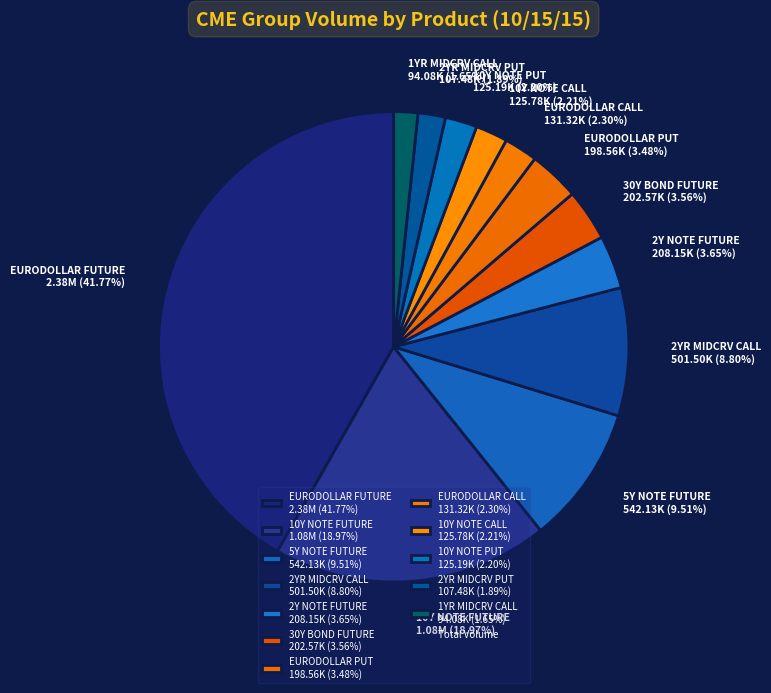

Does 1YR MIDCRV CALL account for over 50% of the chart?

No